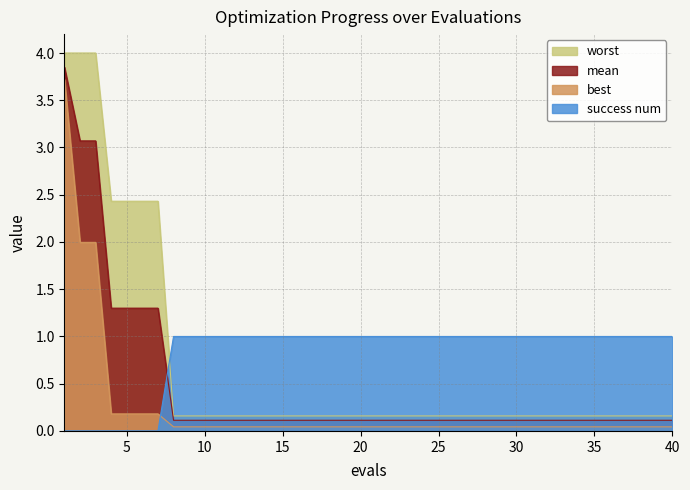

What are all the series names shown in the legend?

worst, mean, best, success num